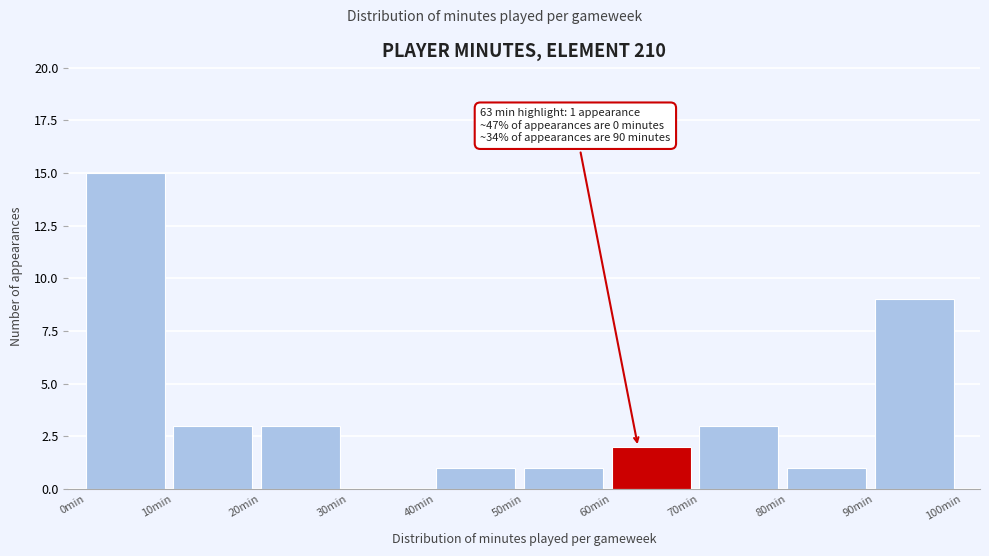

Over which range of the x-axis is the bar tallest?

0 to 10